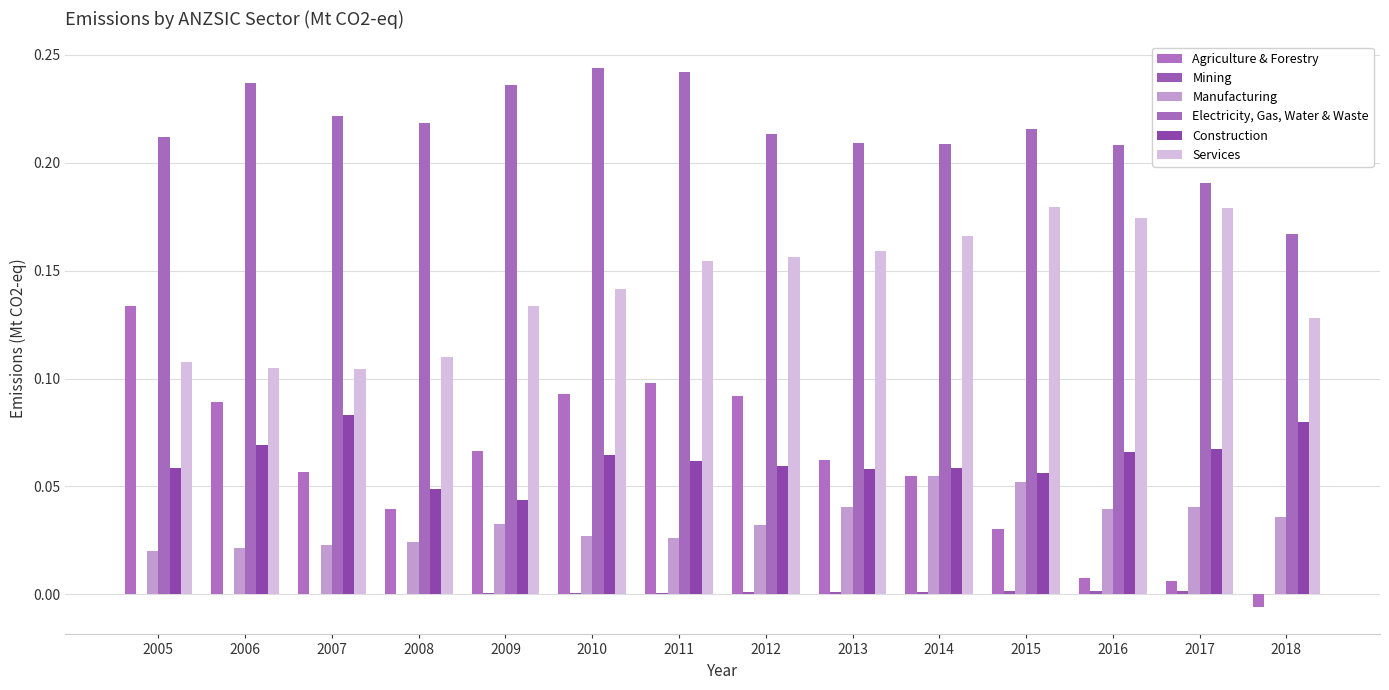

The value of Electricity, Gas, Water & Waste at 2010 is 0.1. True or false?

False